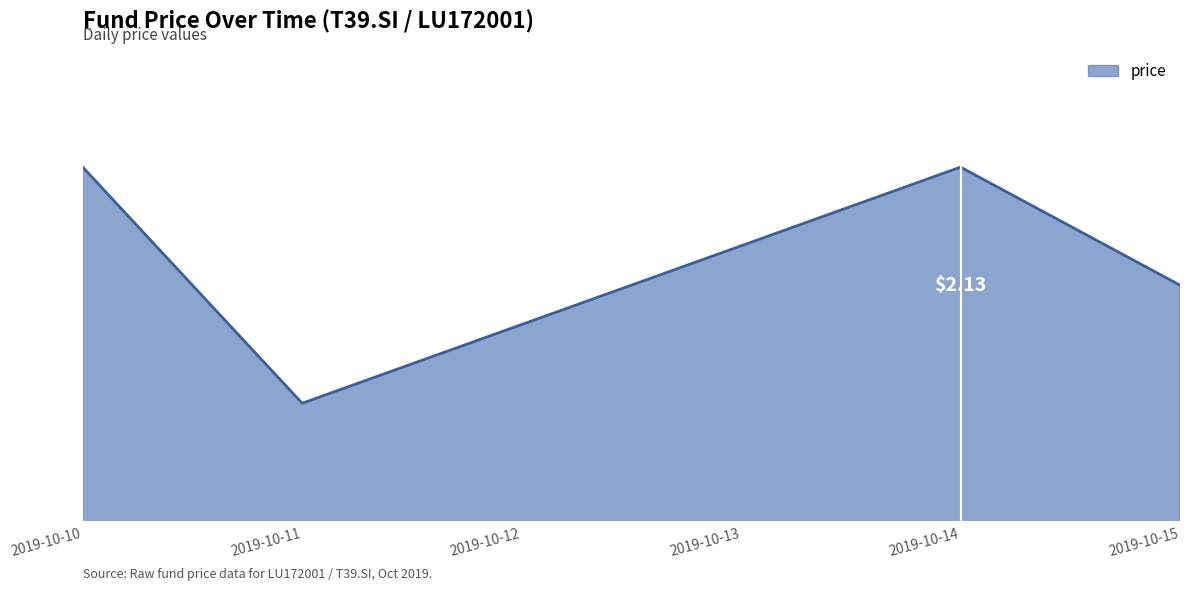

Does the chart display data point markers on the line(s)?

No